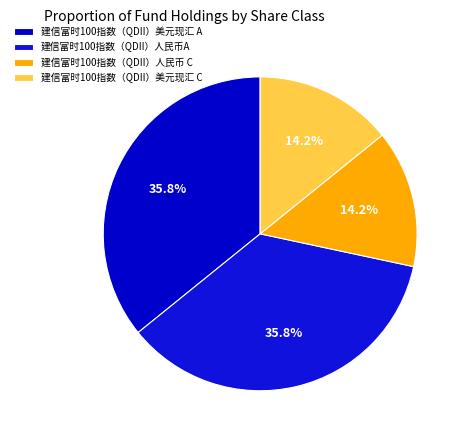

To the nearest percent, what portion does 建信富时100指数（QDII）人民币A represent?

36%